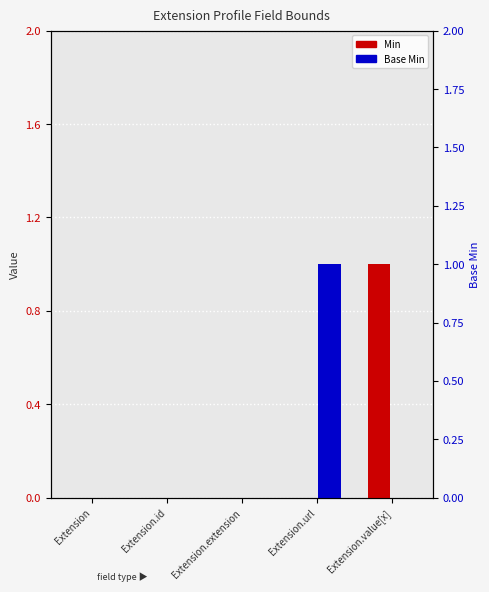

Between Extension and Extension.value[x], which series saw the biggest shift?

Min